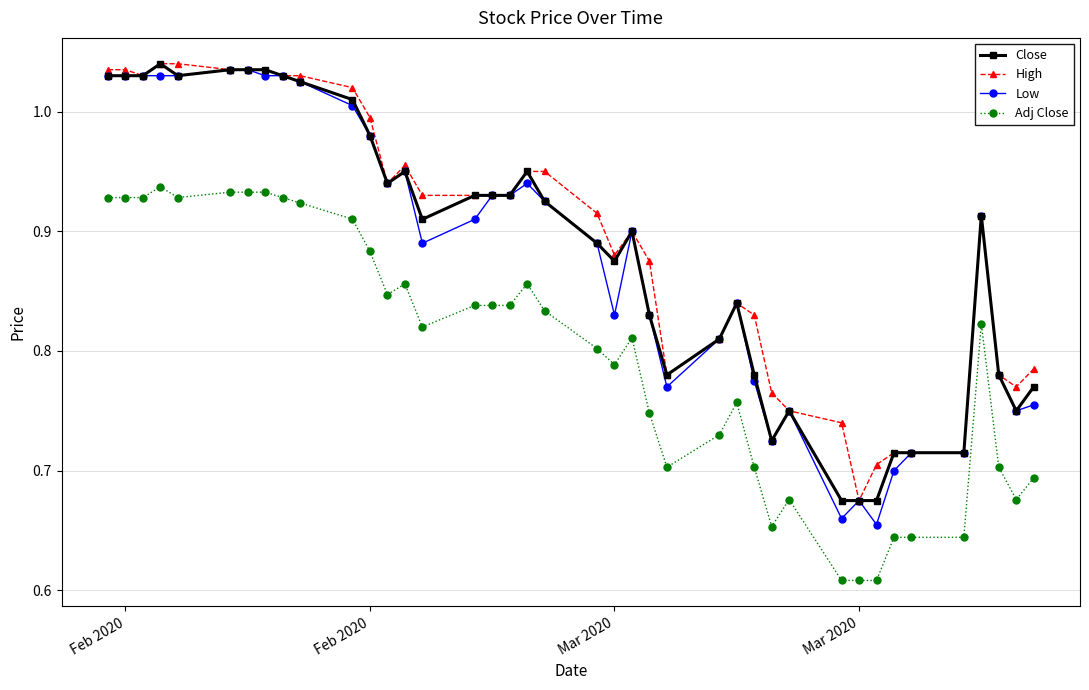

How many lines are shown in the chart?

4